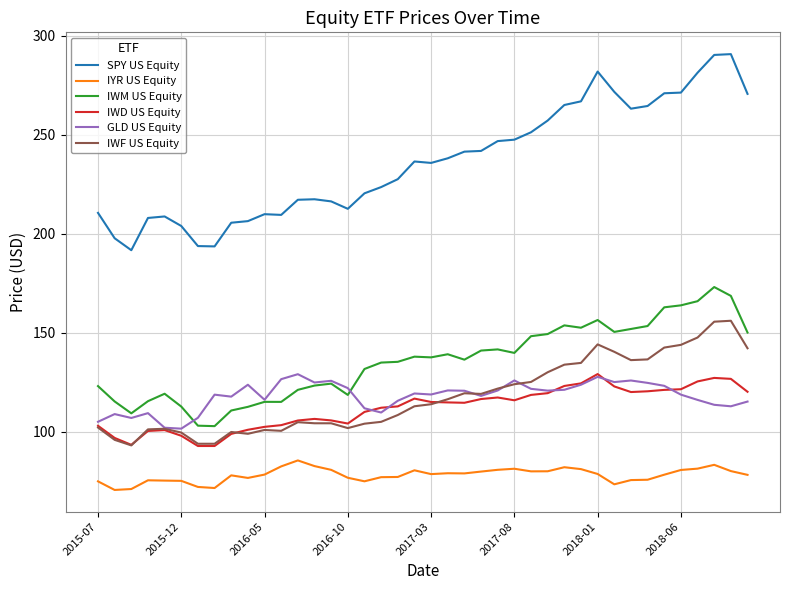

Which series has the largest total across all categories?

SPY US Equity